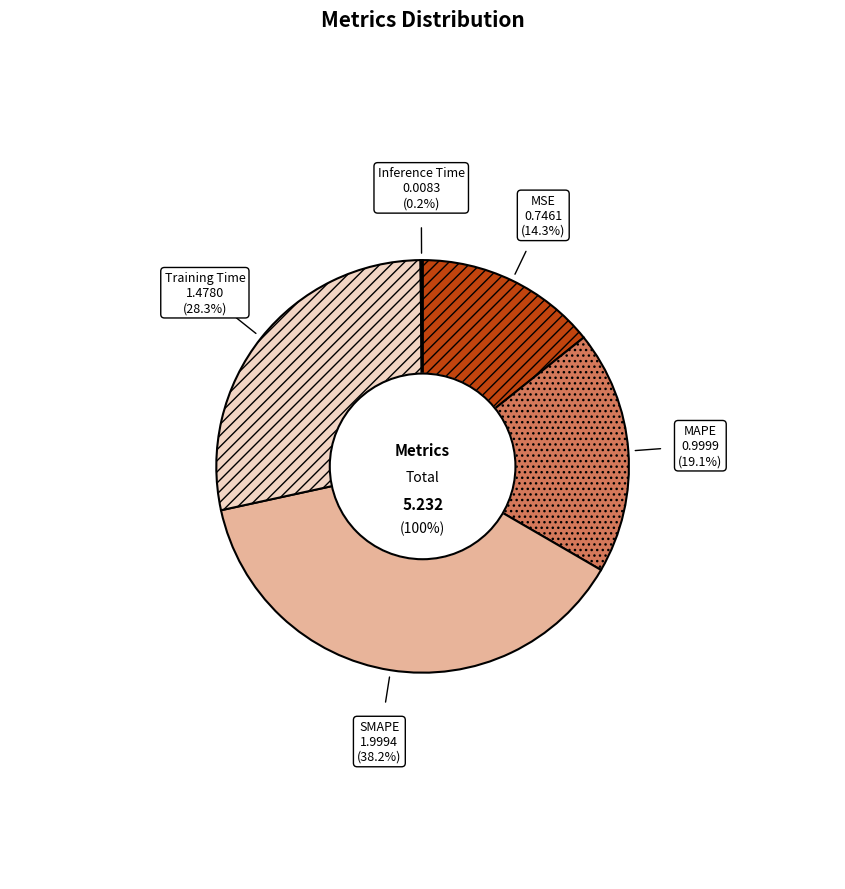

To the nearest percent, what portion does MAPE represent?

19%